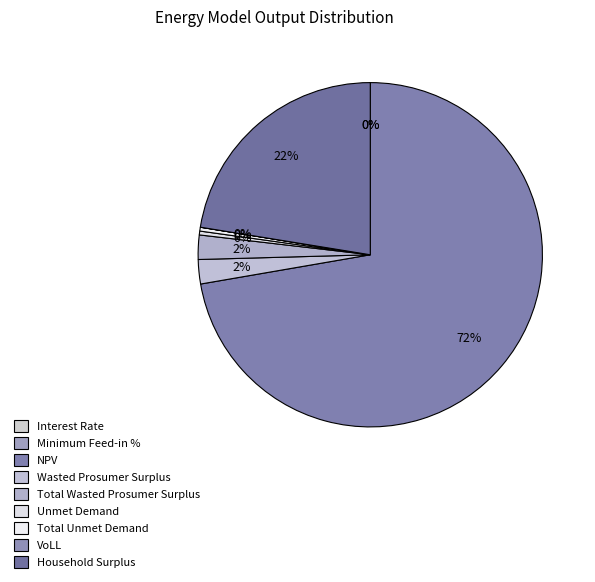

What portion of the pie excludes Interest Rate?

100.0%